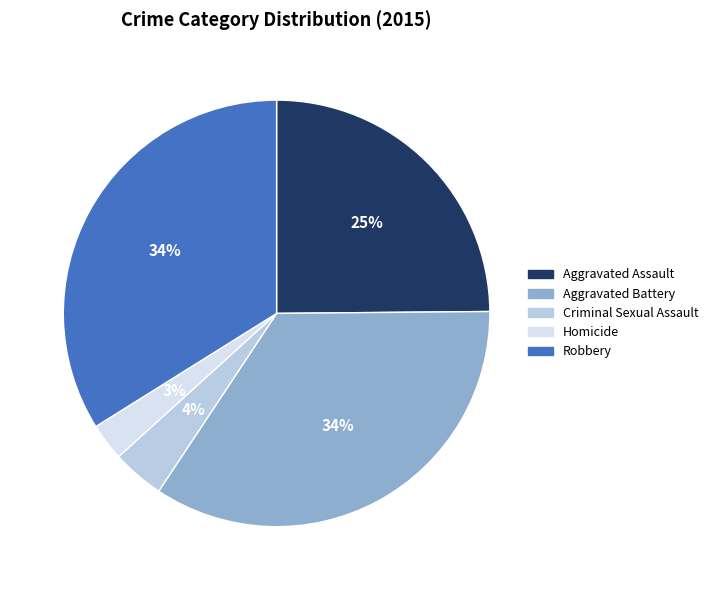

To the nearest percent, what is the average slice percentage?

20%